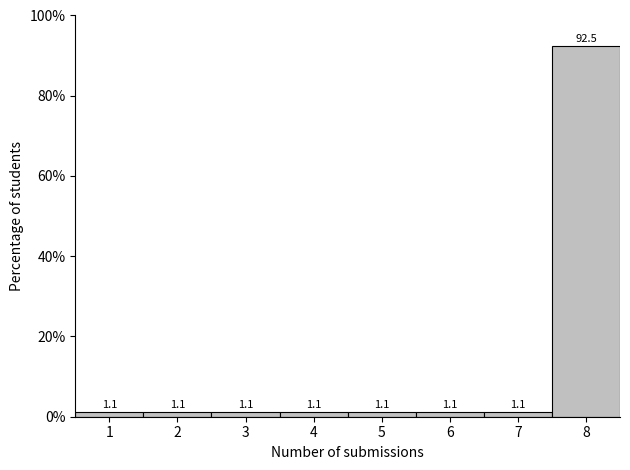

Which range on the x-axis has the tallest bar?

7.5 to 8.5